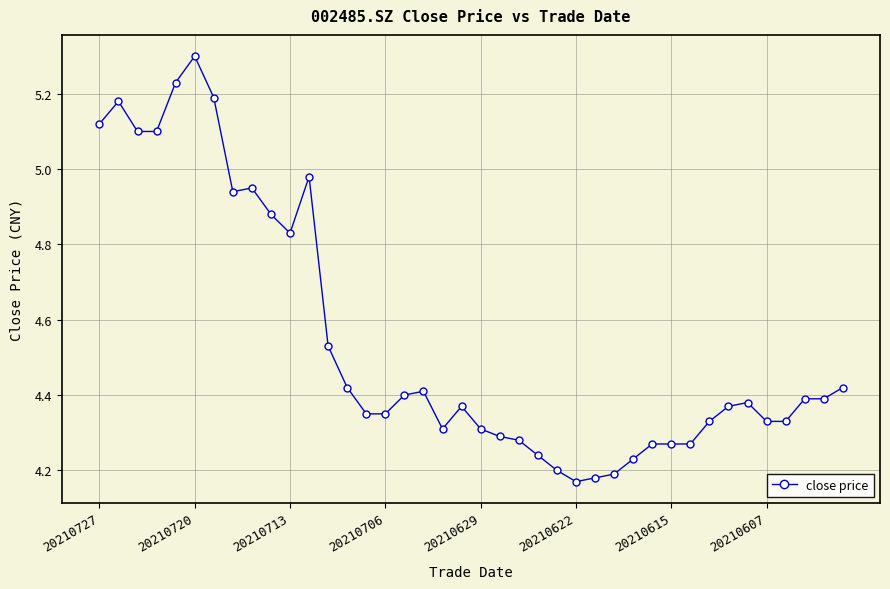

What is the range of Y values (max minus min)?

1.1